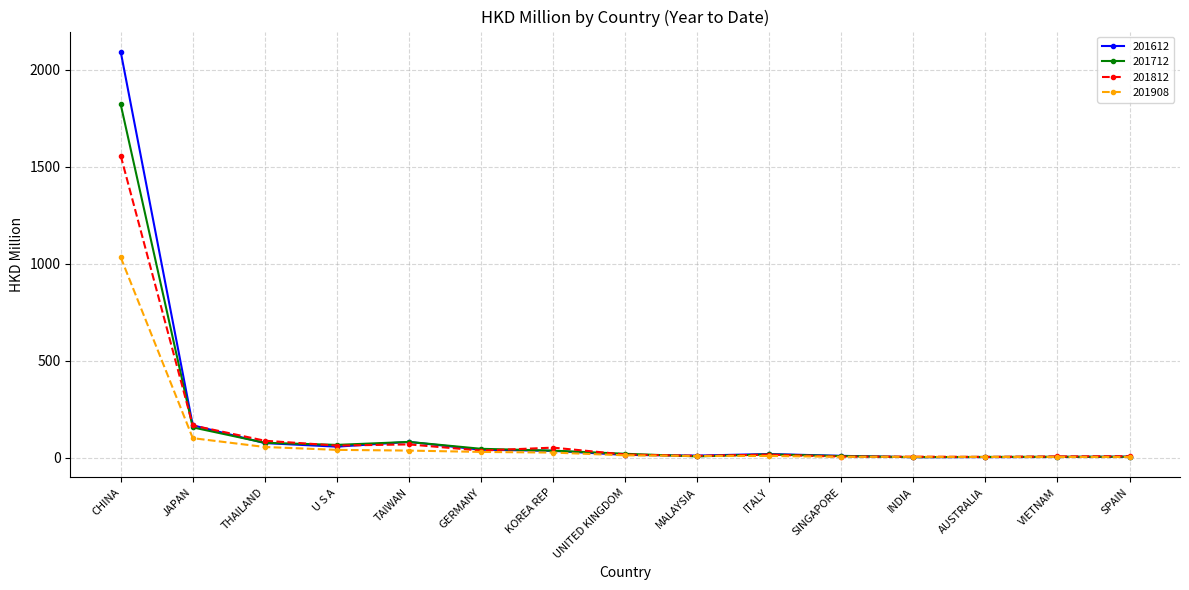

At which category is the sum across all series the highest?

CHINA